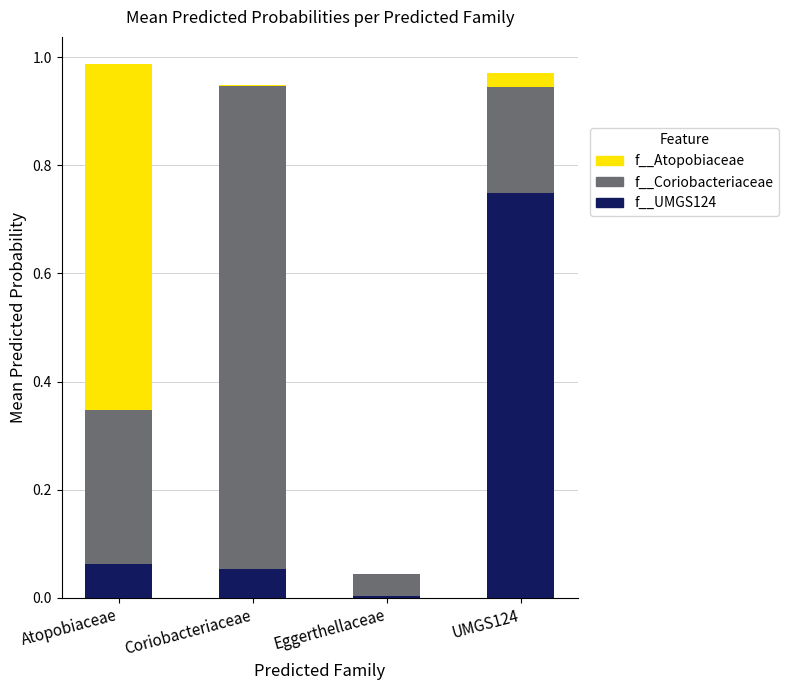

What is the total value across all series at UMGS124?

1.0